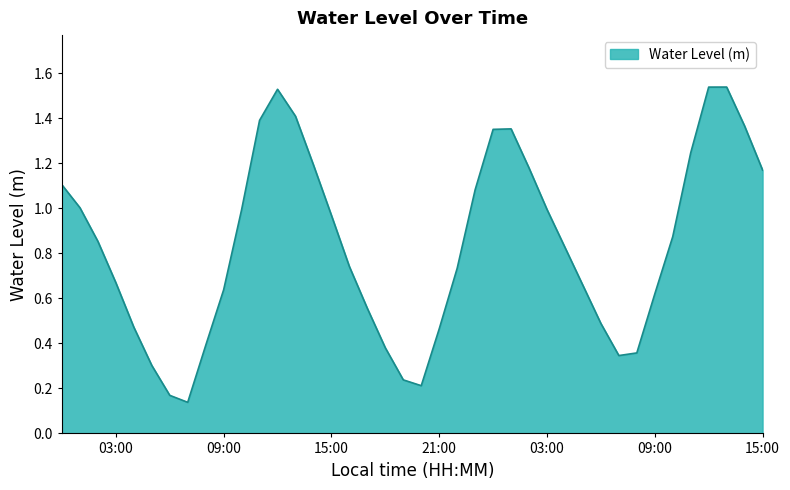

Where is the first local minimum?

2023-07-23 07:00:00